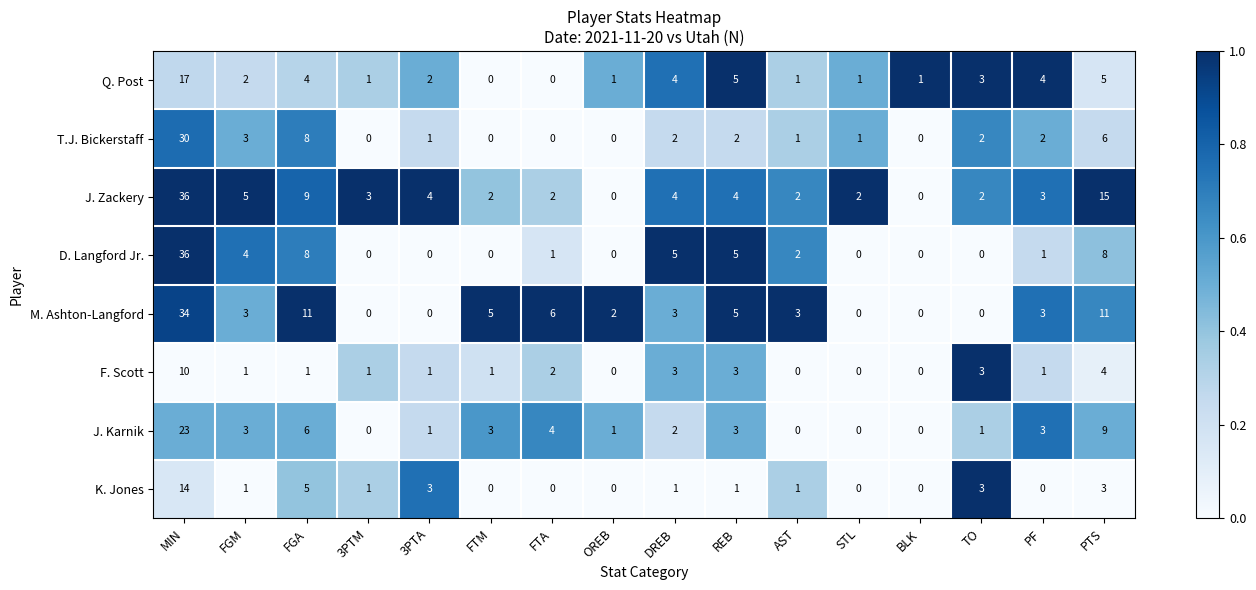

At how many categories does at least one series exceed 0?

16